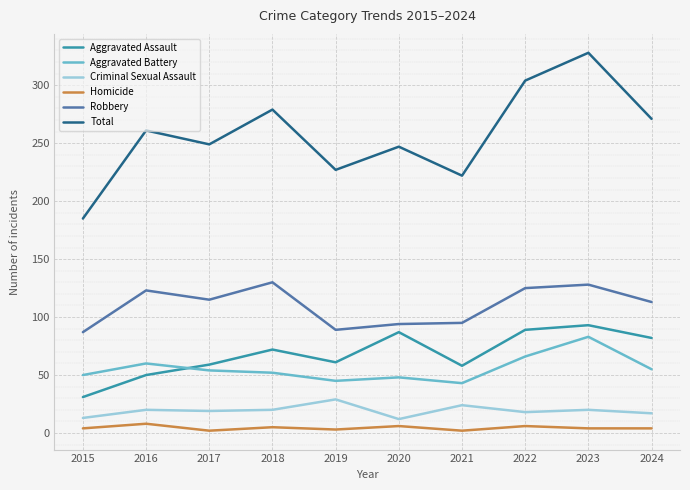

True or false: Aggravated Assault has a value of 72 at 2018.

True